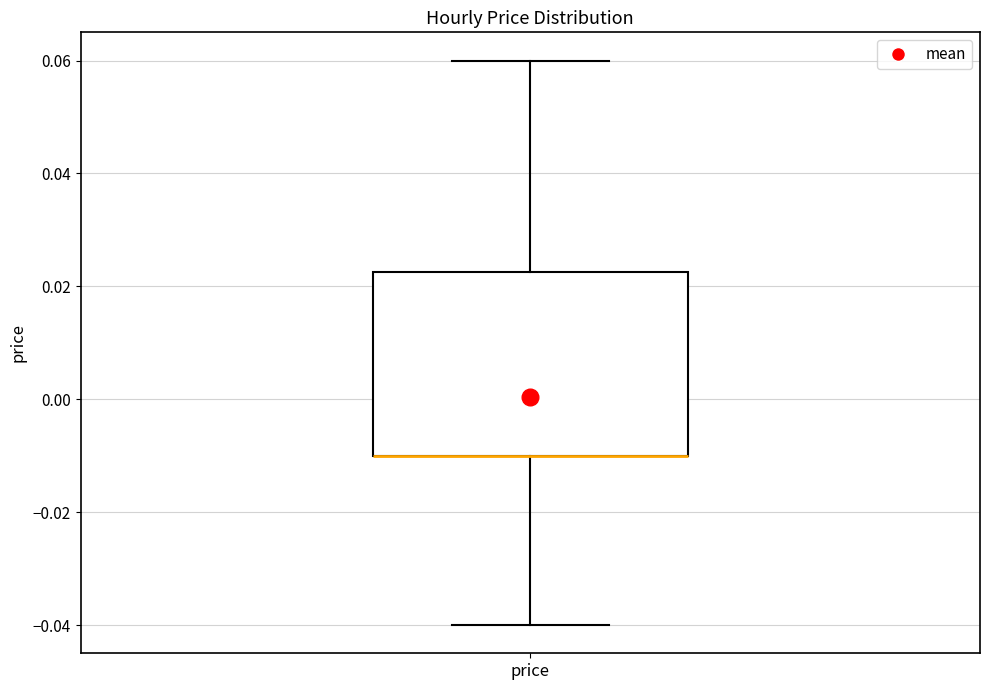

Transcribe this box plot: give where the median line is, the range the box spans, and where the two whiskers end, as read against the y-axis. The values are not printed on the chart, so give them approximately, as read against the axis.

median -0.010 (drawn on the box's lower edge), box -0.010 to 0.022, whiskers -0.040 to 0.060